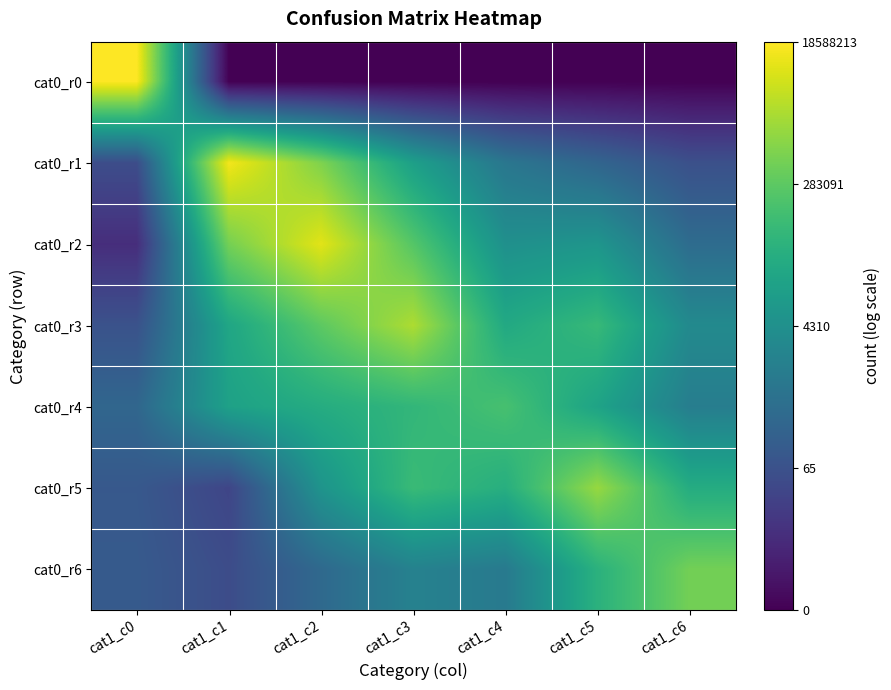

At which category does the chart reach its minimum across all series?

cat1_c1